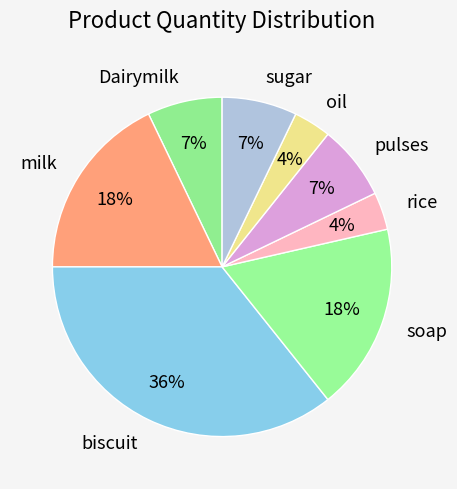

How many segments does this pie chart have?

8